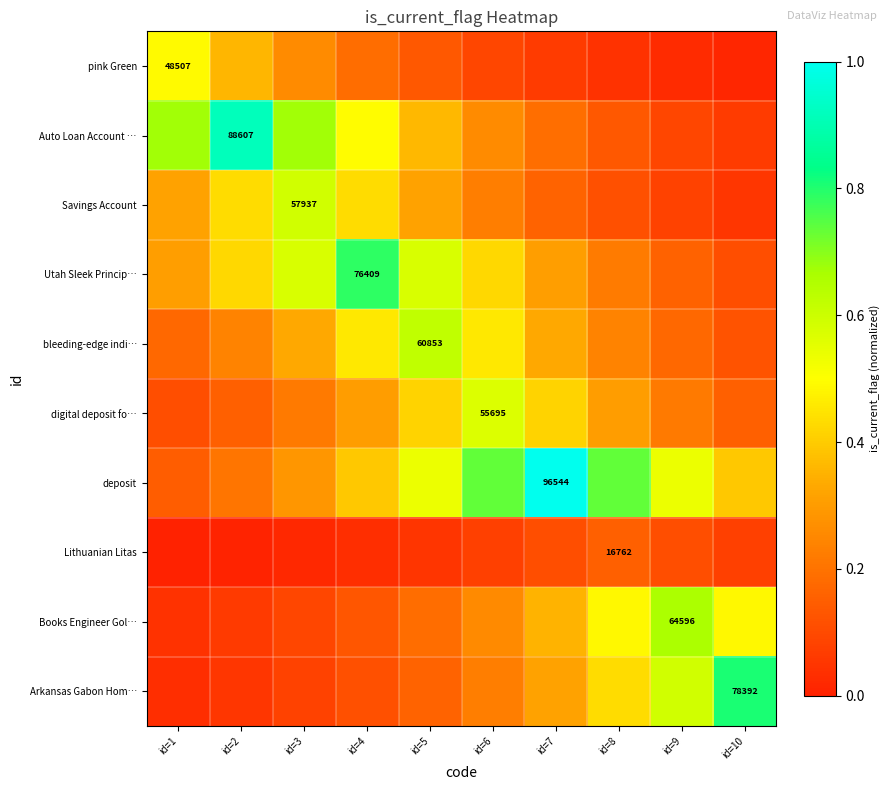

What is the difference between the second highest and second lowest values in the bleeding-edge indi… series?

0.3